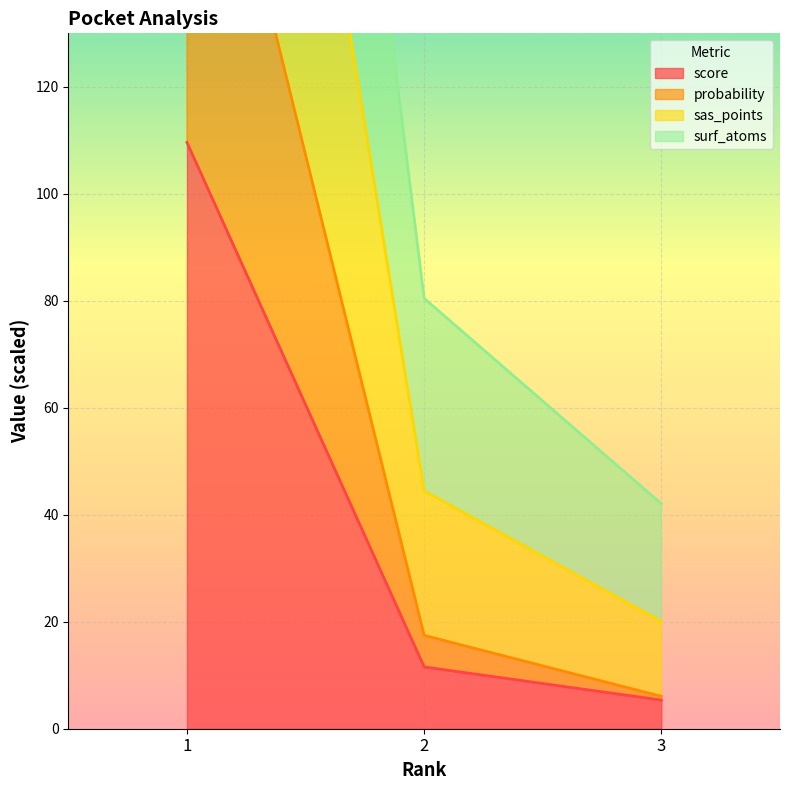

Rank the series by their maximum value, from lowest to highest.

score, probability, surf_atoms, sas_points